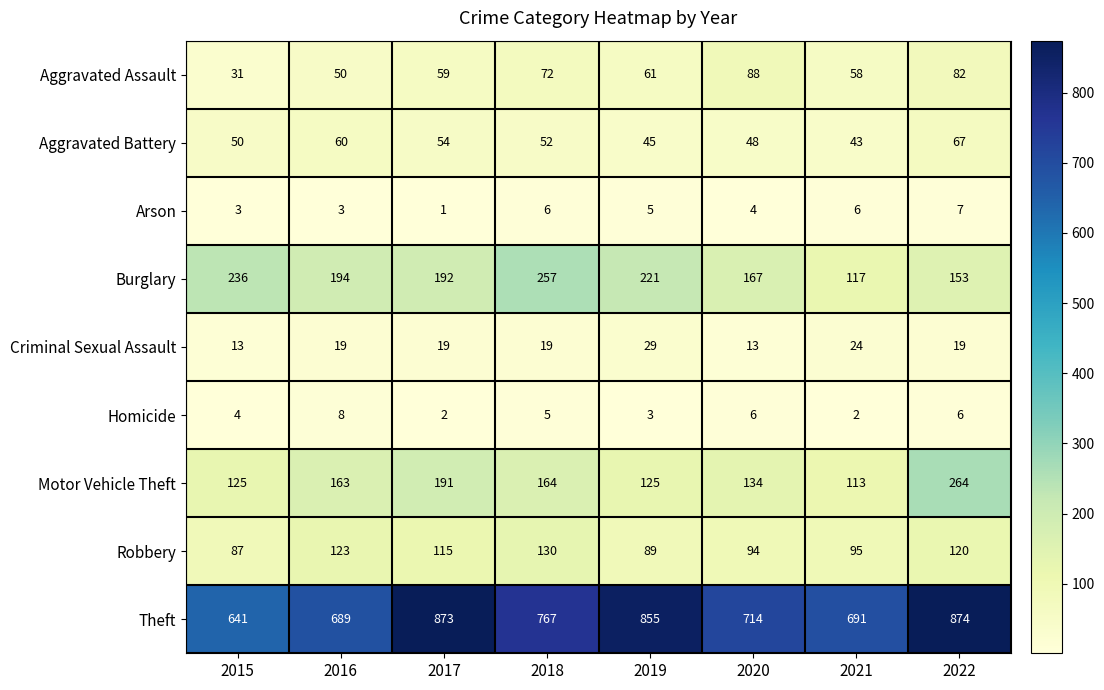

What is the difference between the highest and lowest values at 2020?

710